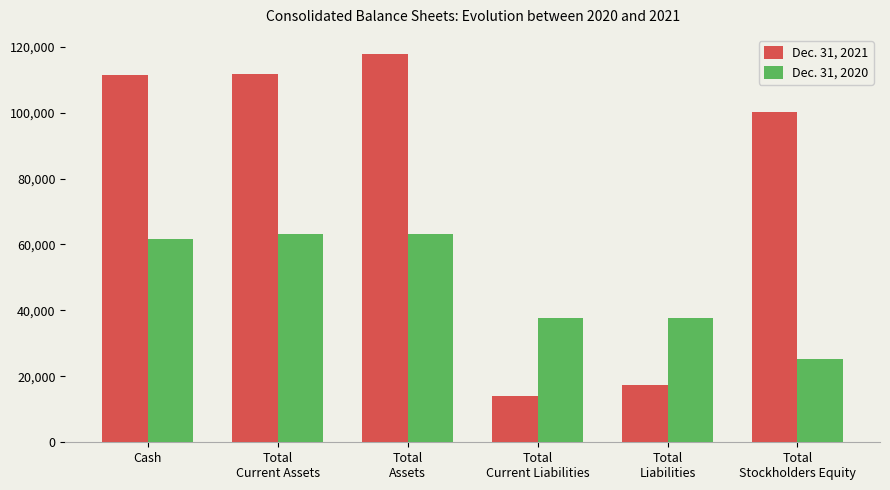

The value of Dec. 31, 2021 at Total
Stockholders Equity is 100321. True or false?

True